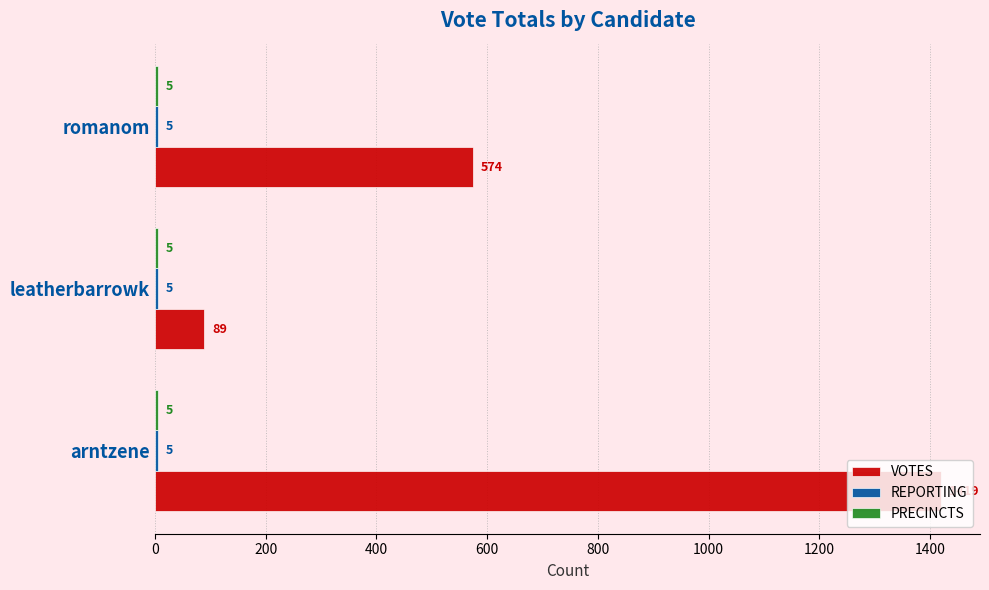

Which series has the largest range (max minus min)?

VOTES